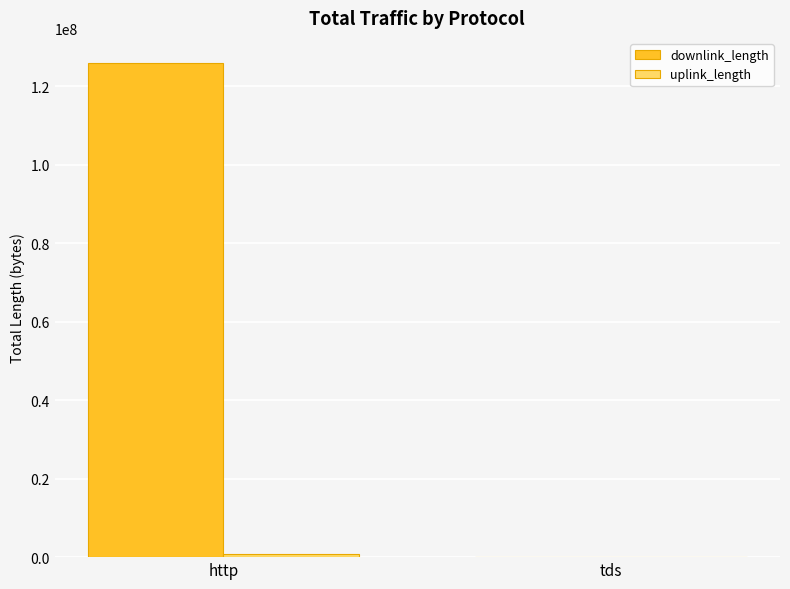

Which series has the largest total across all categories?

downlink_length